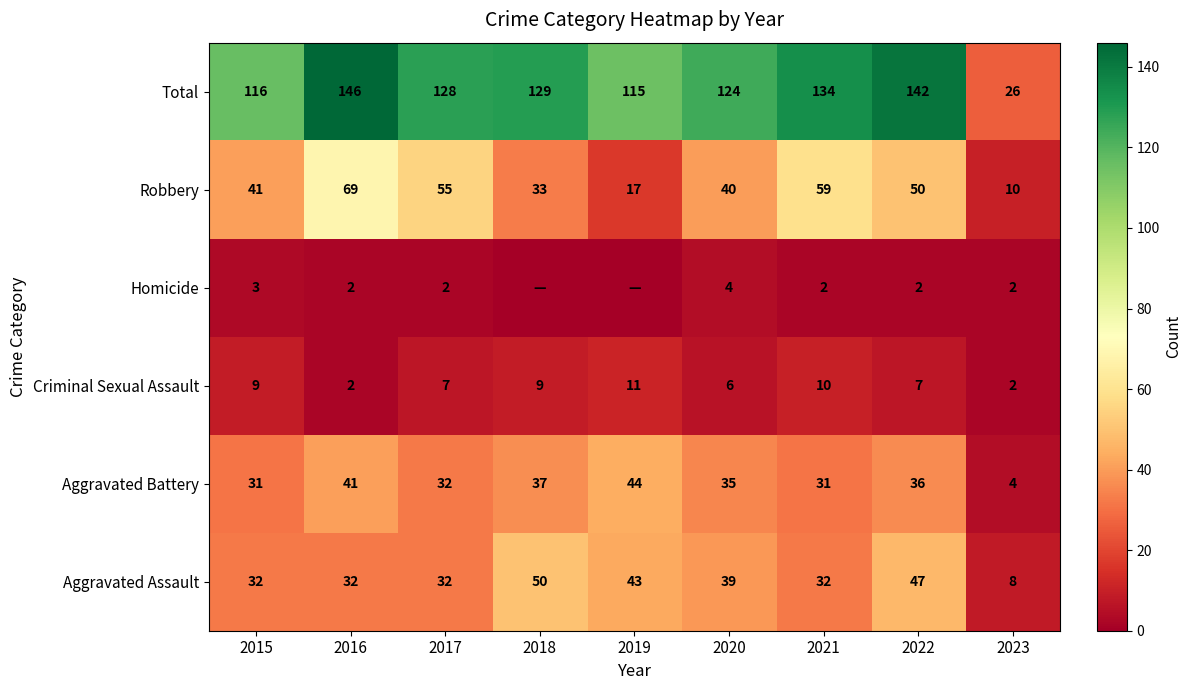

At which label does Aggravated Assault reach its peak?

2018